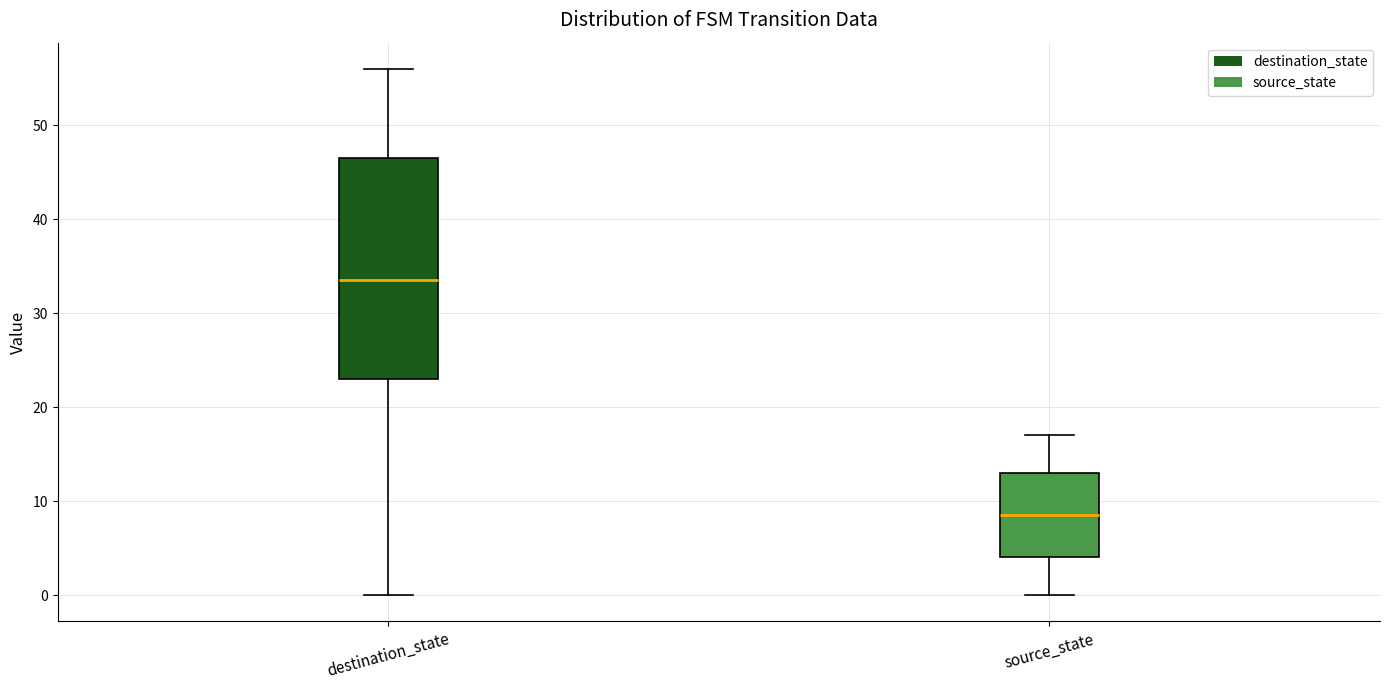

Reading left to right, read every box against the y-axis: the position of its median line, the range the box covers, and the ends of its whiskers. The values are not printed on the chart, so give them approximately, as read against the axis.

destination_state: median 34, box 23 to 47, whiskers 0 to 56
source_state: median 9, box 4 to 13, whiskers 0 to 17